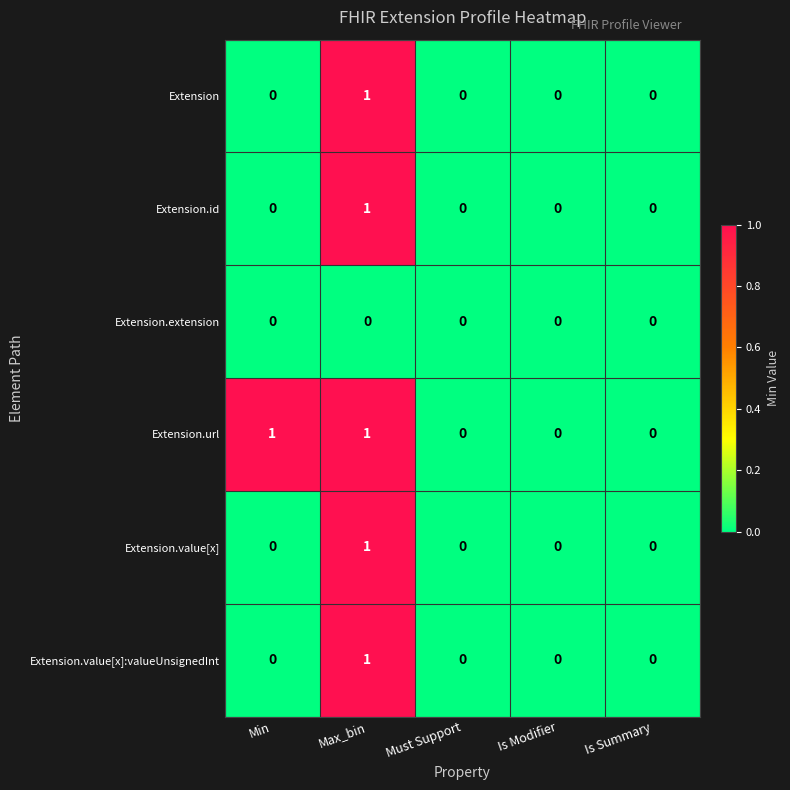

True or false: Extension has a value of 1 at Is Summary.

False